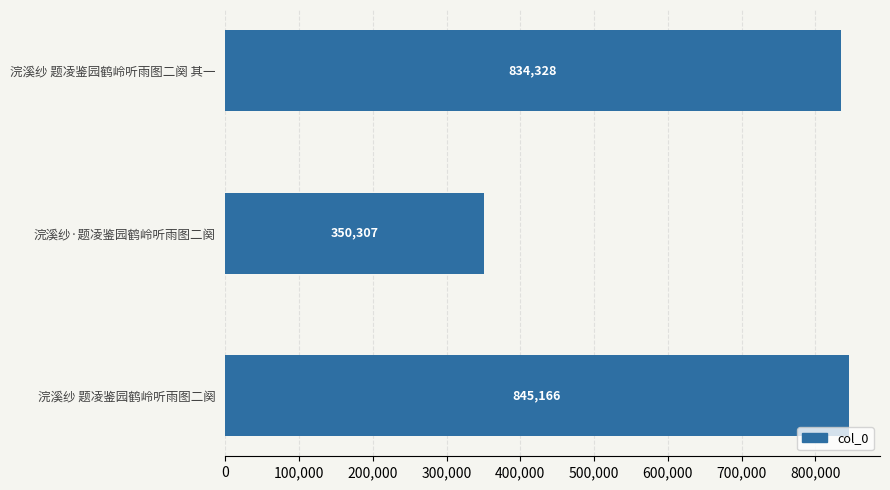

True or false: the data shows 350307 at 浣溪纱·题凌鉴园鹤岭听雨图二阕.

True